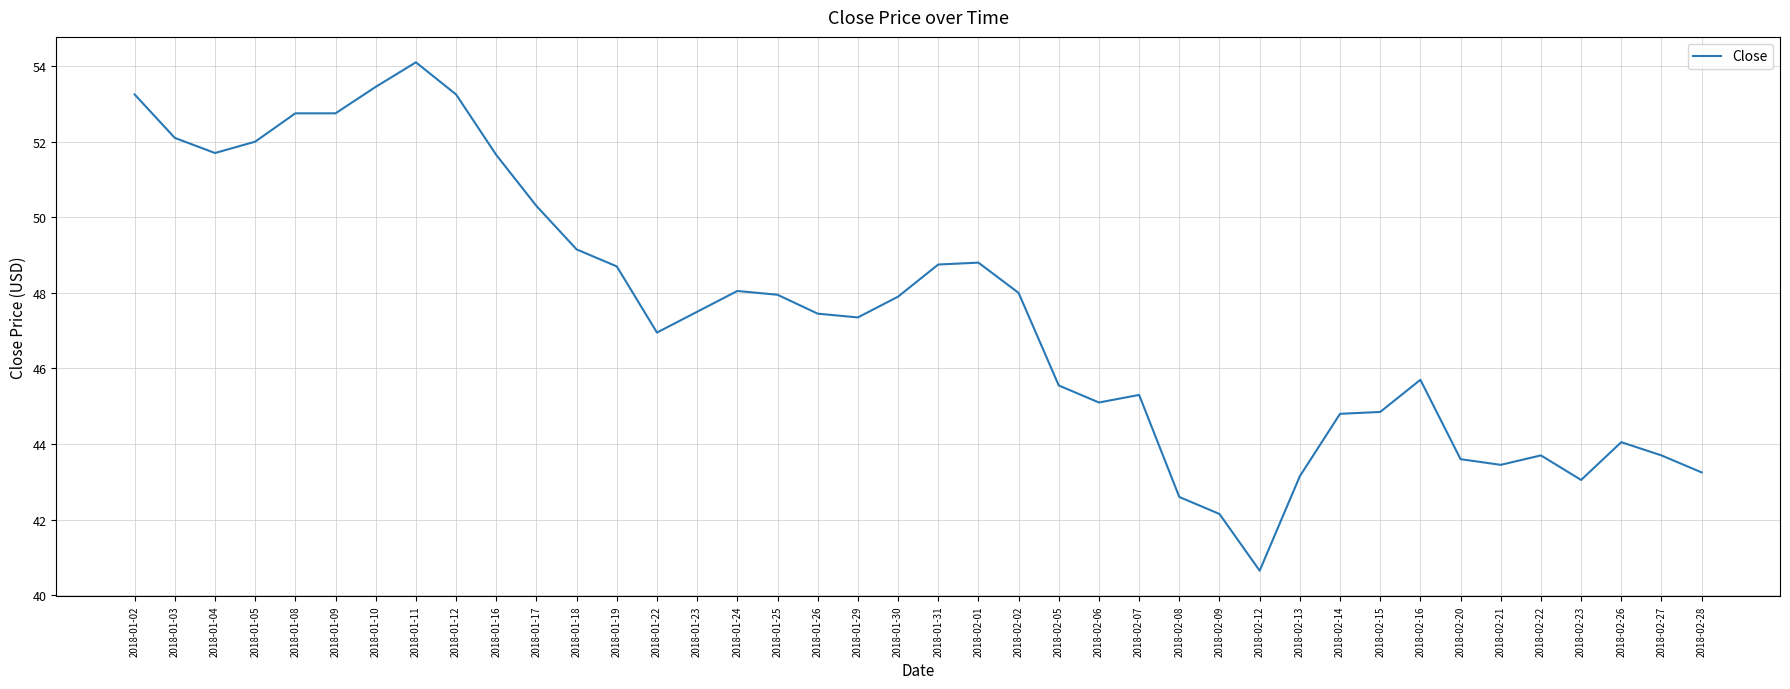

What is the maximum value shown in the chart?

54.1